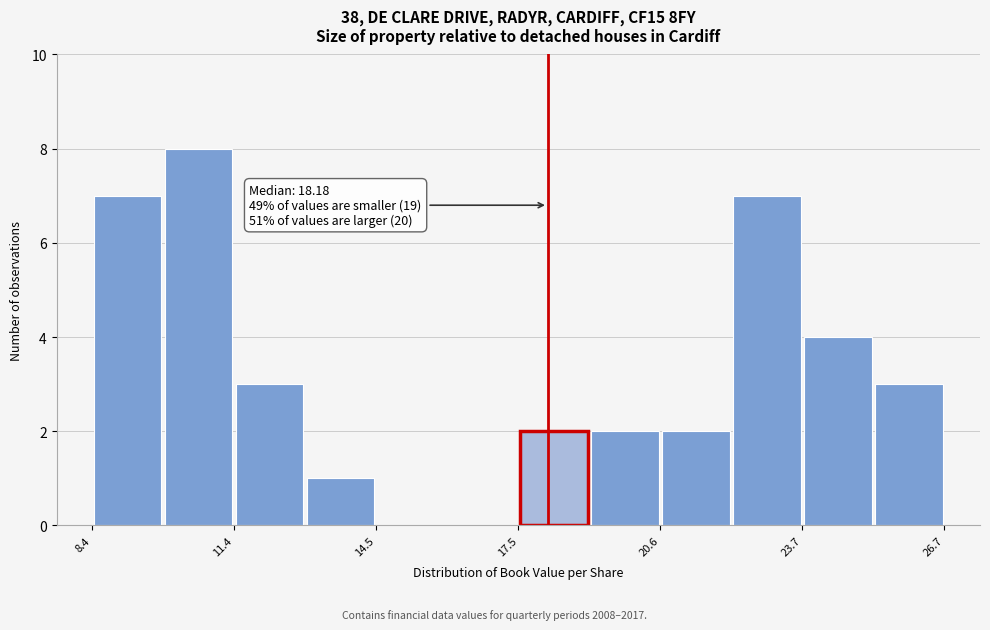

Read against the x-axis, roughly where is the centre of the tallest bar?

10.5